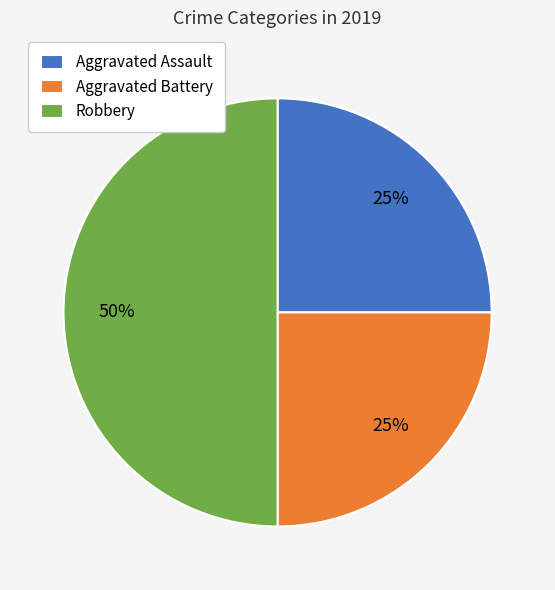

True or false: Robbery accounts for 50% of the total.

True